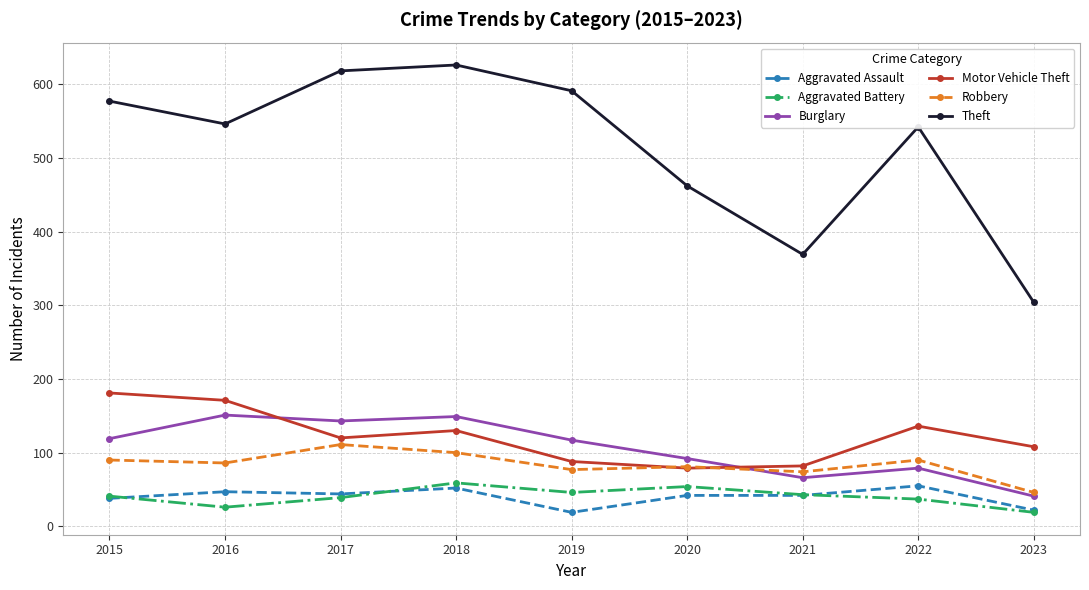

True or false: Motor Vehicle Theft and Aggravated Battery intersect in this chart.

False